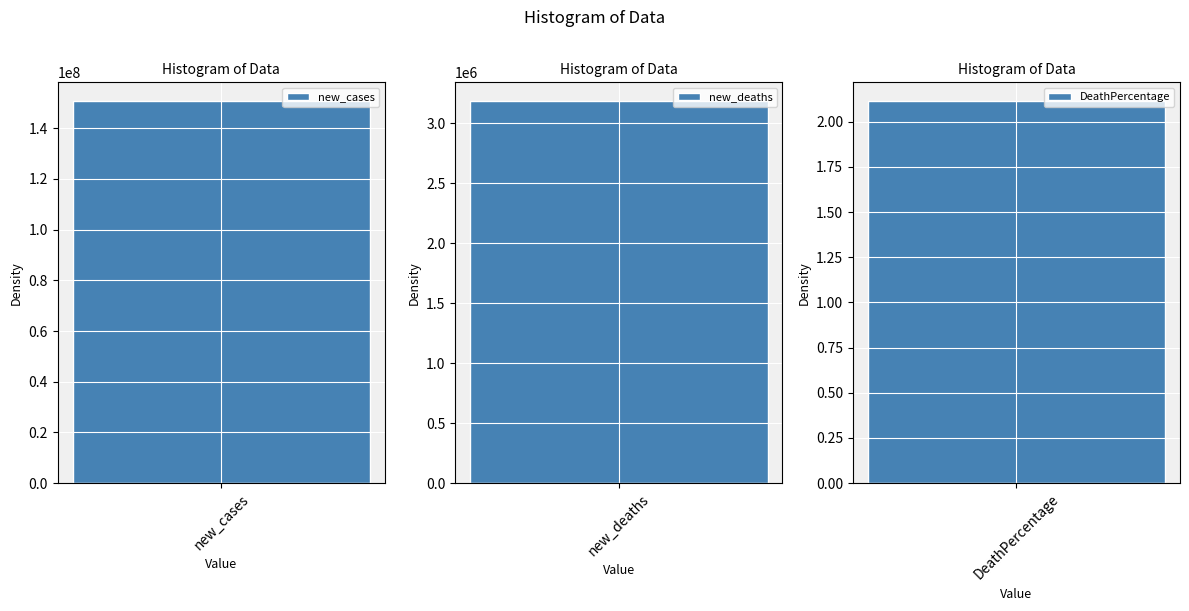

True or false: the data shows 150574977.0 at new_cases.

True